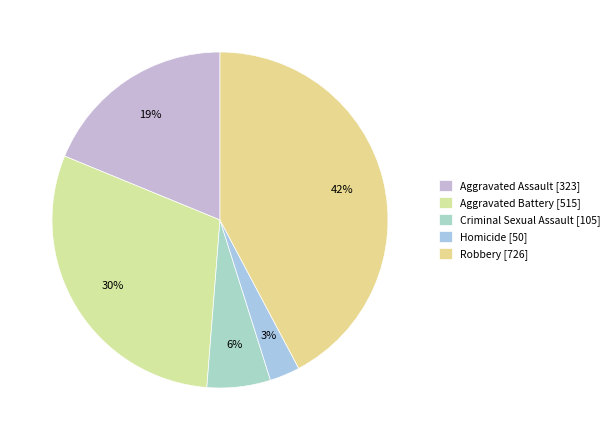

To the nearest percent, what is the difference between the largest and smallest slice percentages?

39%